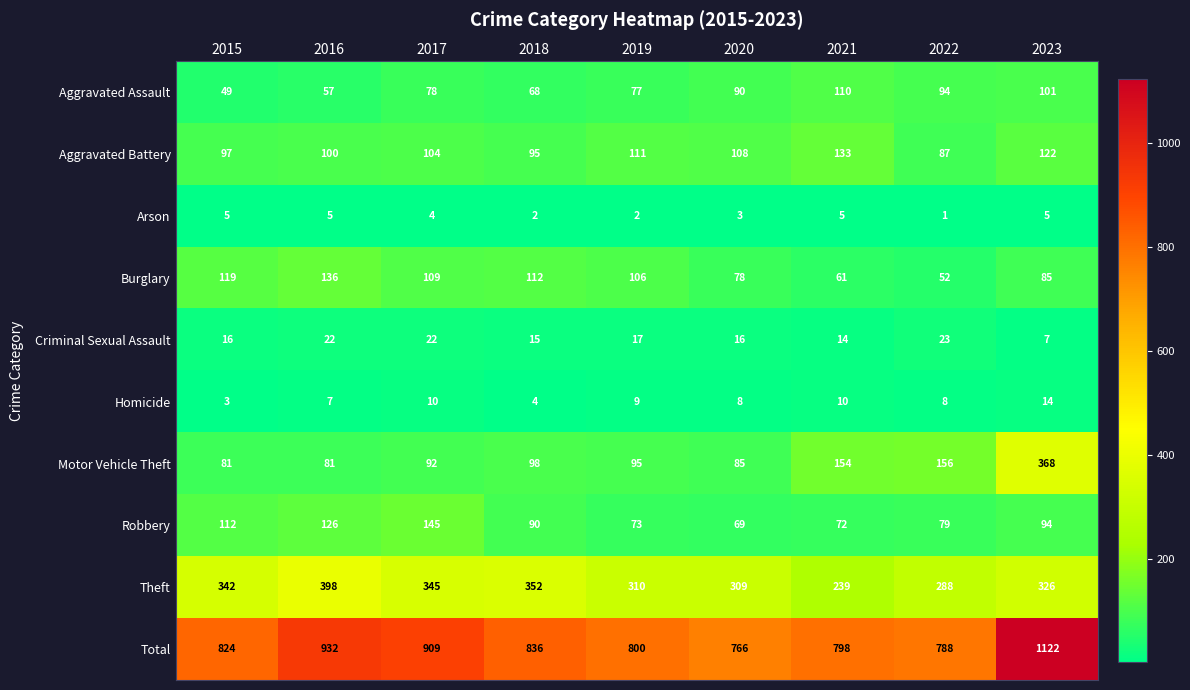

At which category is the sum across all series the highest?

2023